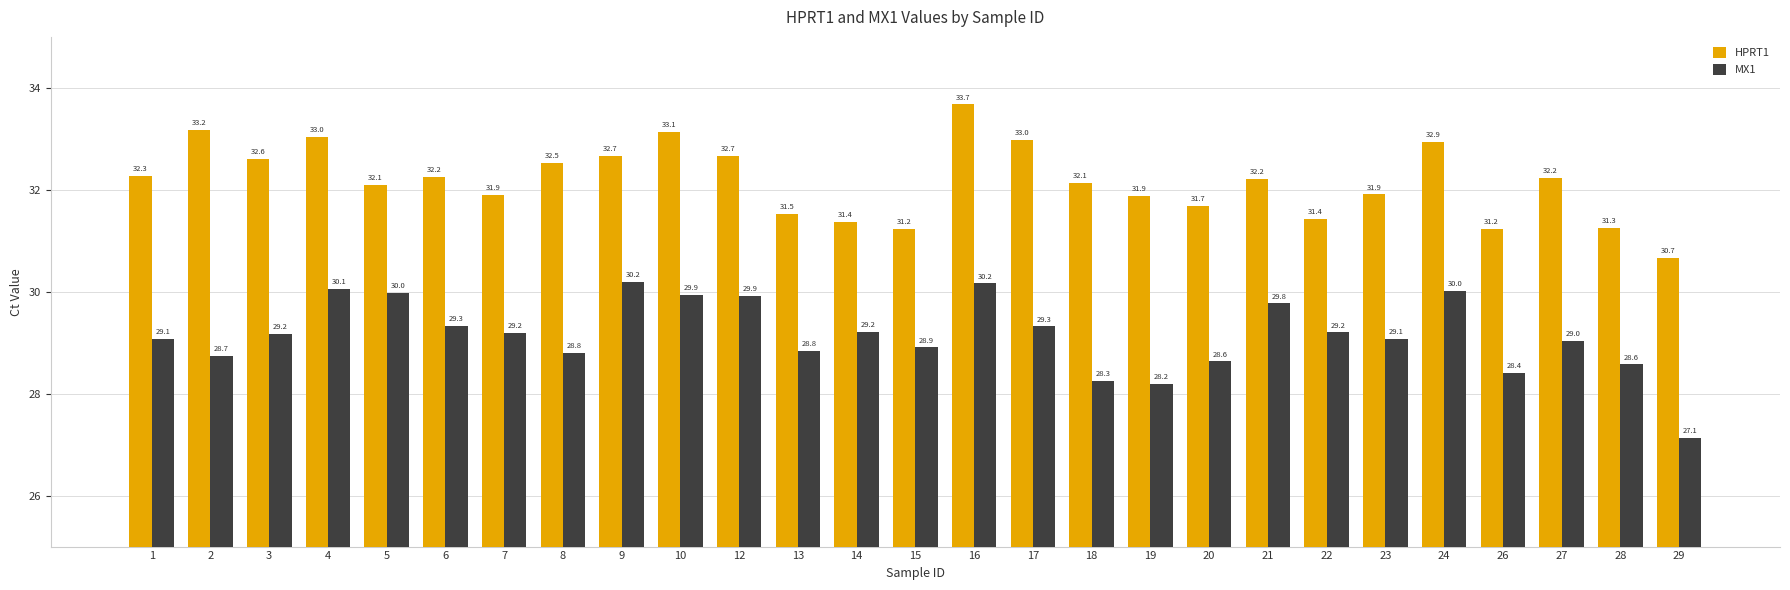

What is the total value across all series at 12?

62.6